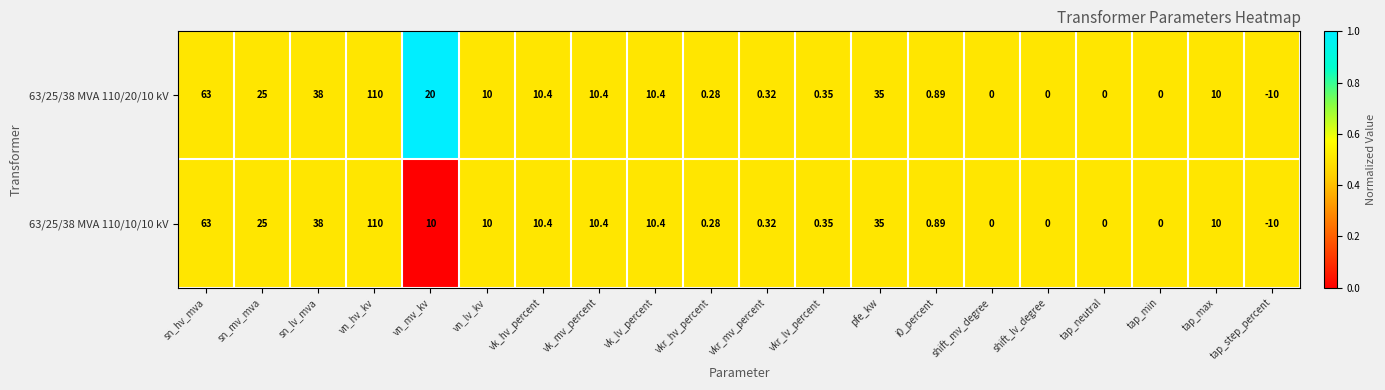

At which label does 63/25/38 MVA 110/10/10 kV first exceed 10?

sn_hv_mva